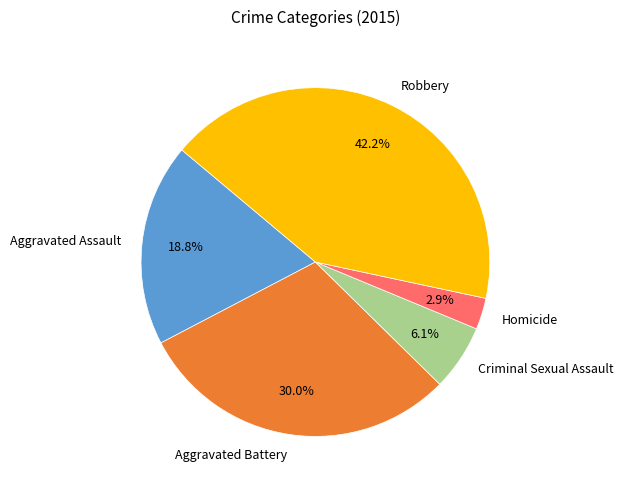

Is there any slice that represents more than half of the pie?

No